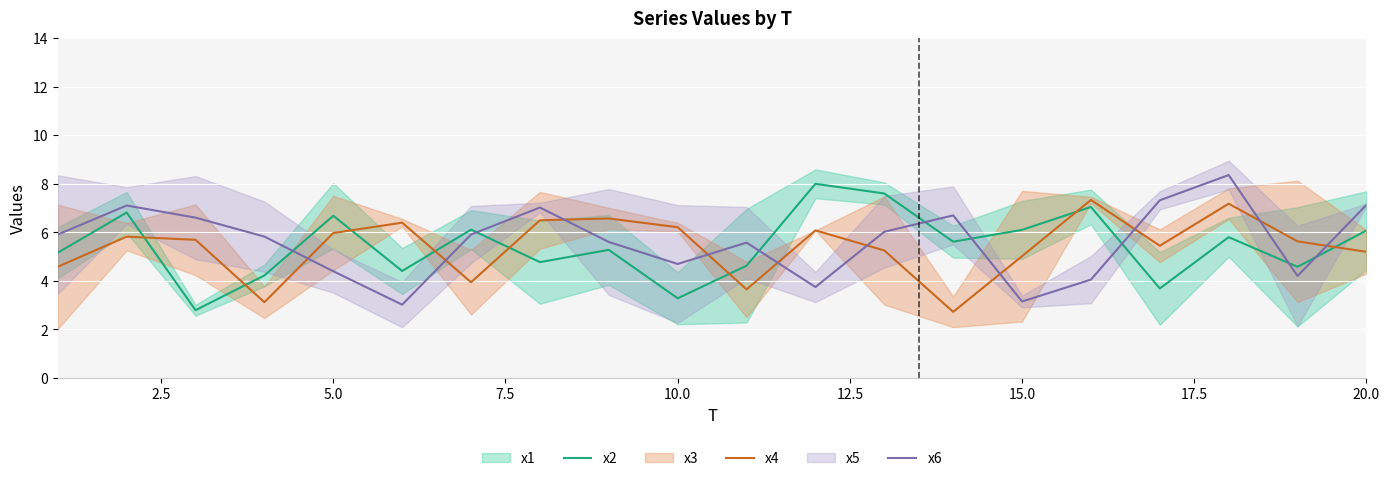

The value of x6 at 20.0 is 2.4. True or false?

False